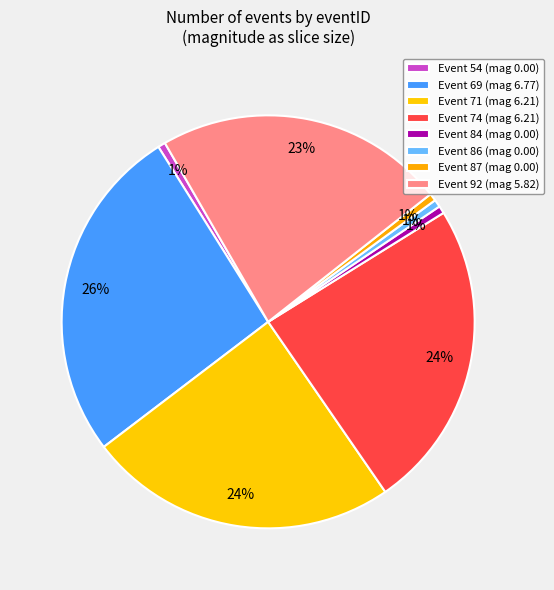

How many segments does this pie chart have?

8